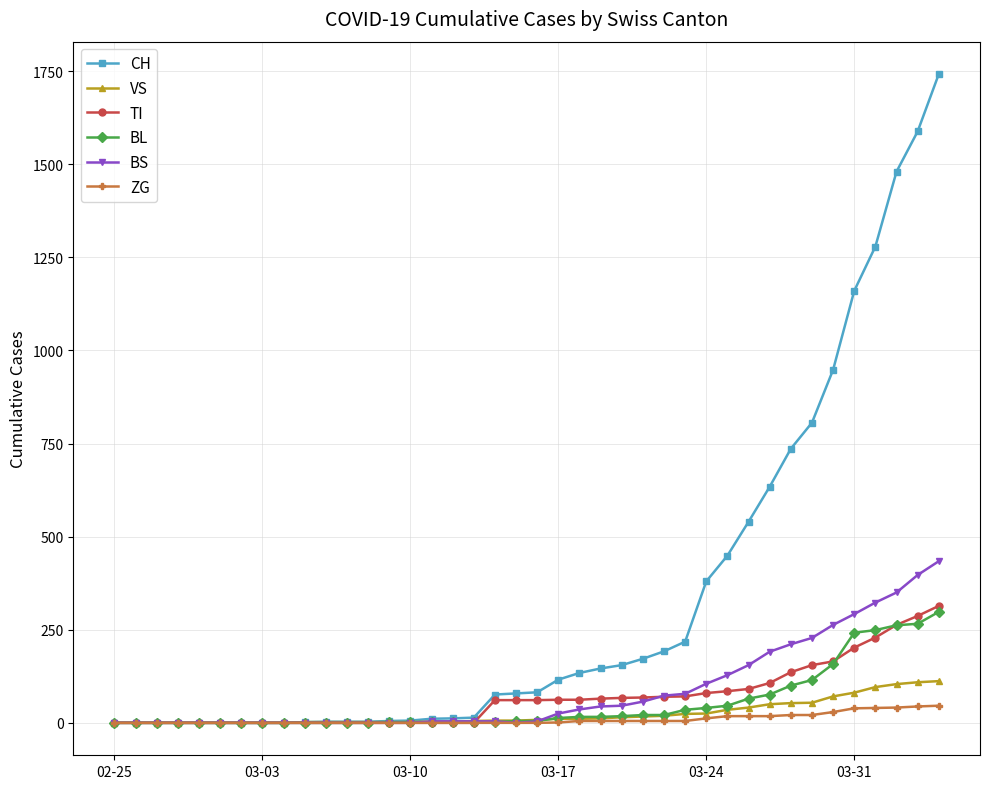

Which series has the widest spread of values?

CH